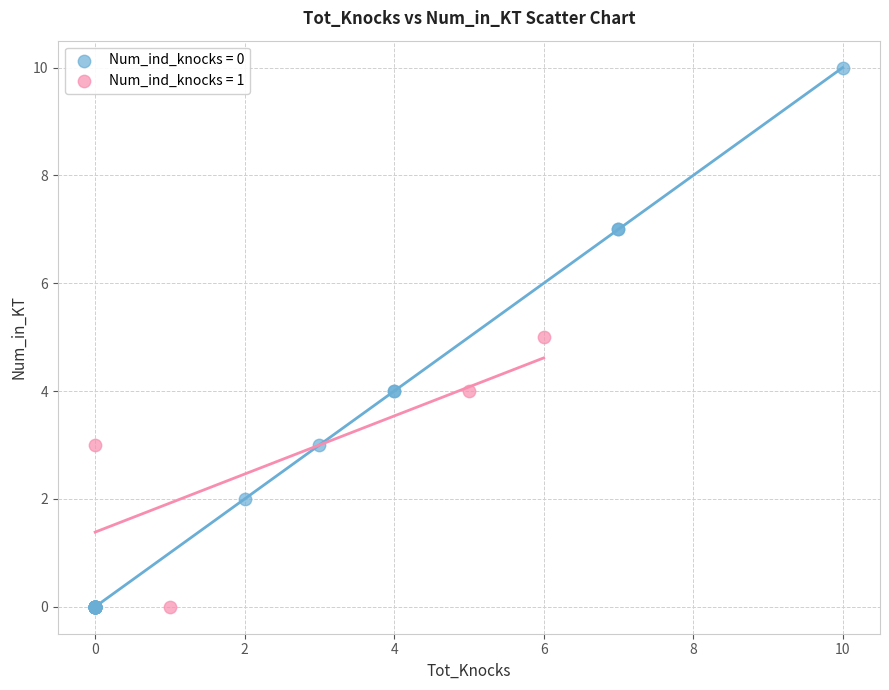

Which series has the largest Y range (max minus min)?

Num_ind_knocks = 0